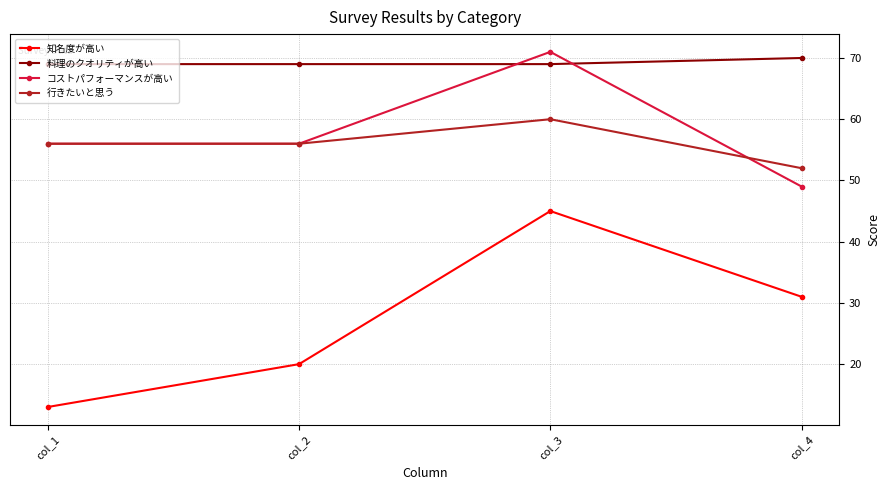

List the labels in order of 知名度が高い value, largest first.

col_3, col_4, col_2, col_1